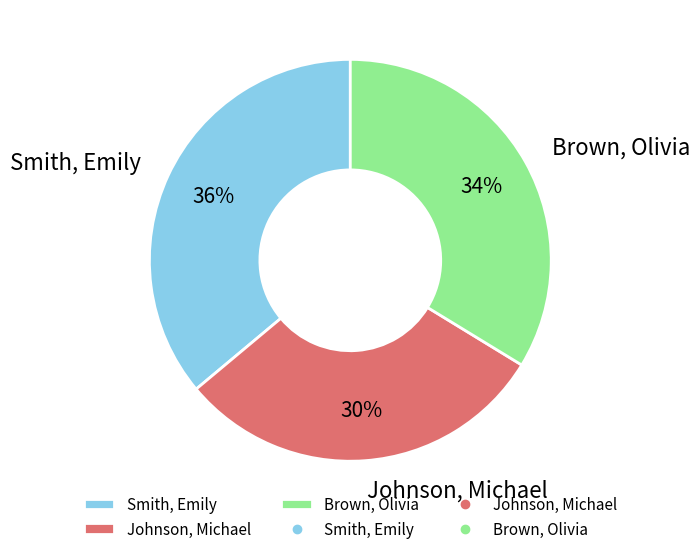

Is the sum of Brown, Olivia and Johnson, Michael greater than half?

Yes